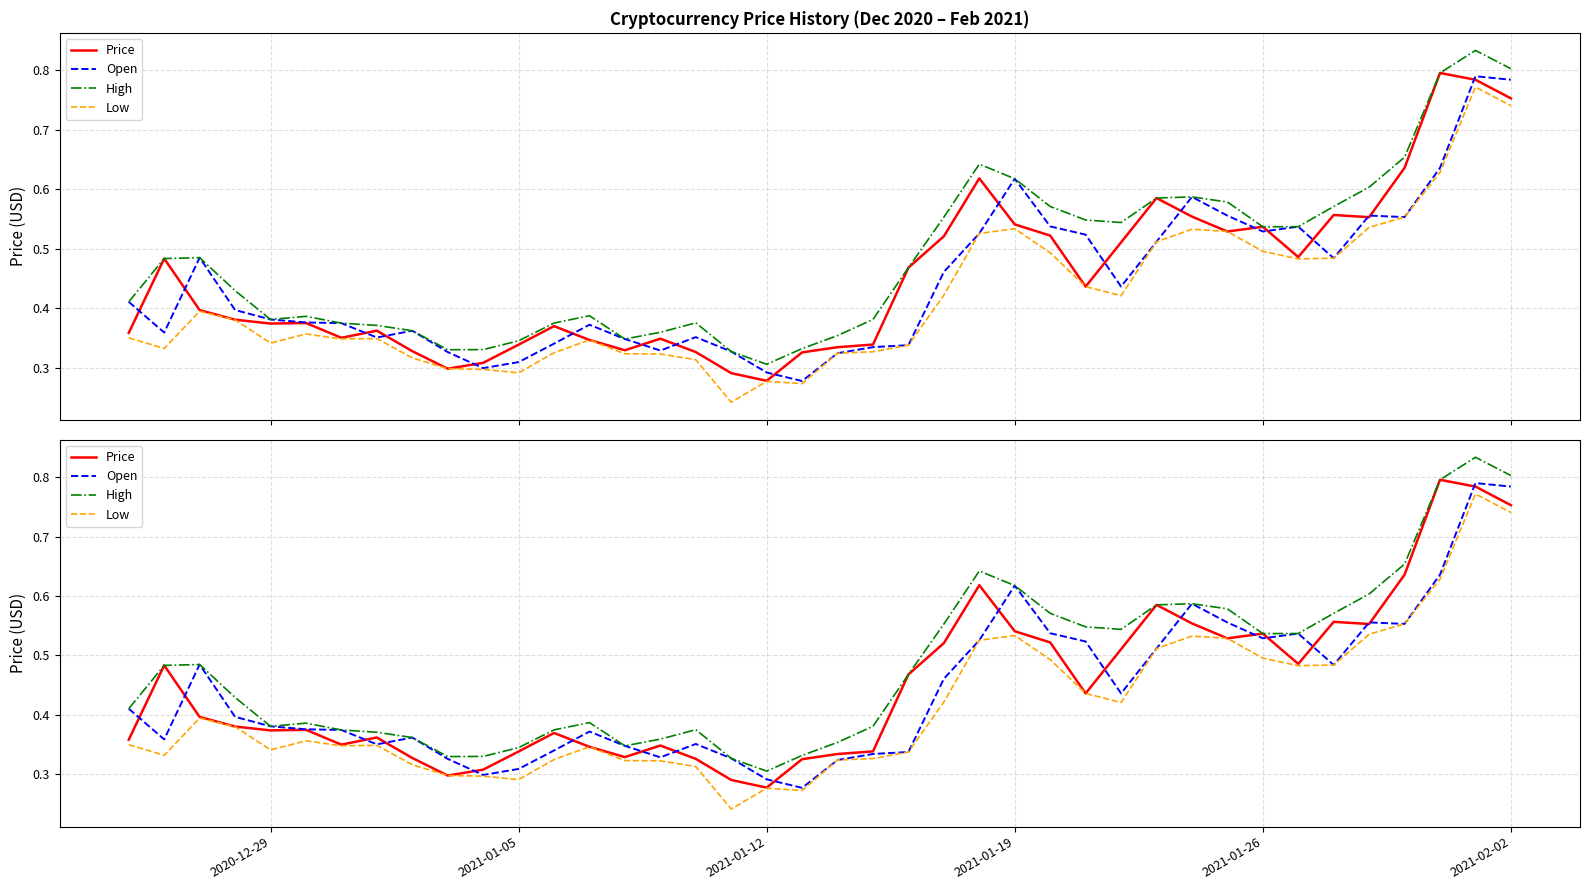

How many interior local peaks does the Low series have?

8